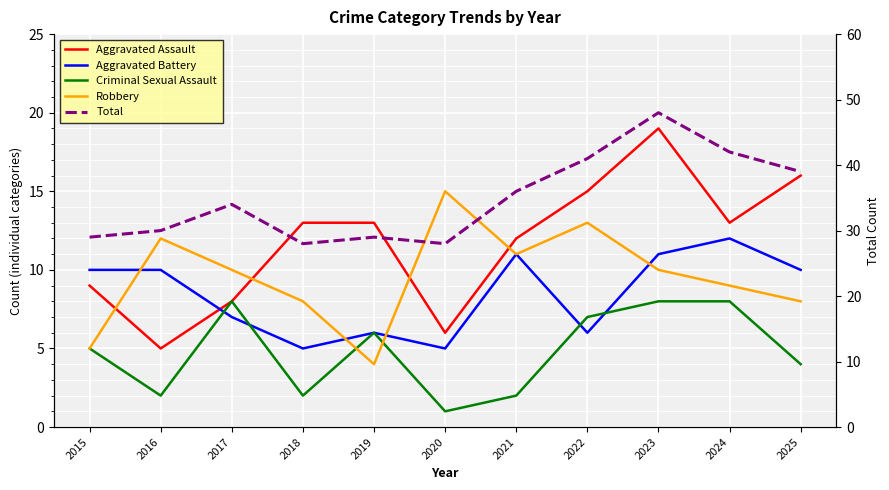

What are all the series names shown in the legend?

Aggravated Assault, Aggravated Battery, Criminal Sexual Assault, Robbery, Total